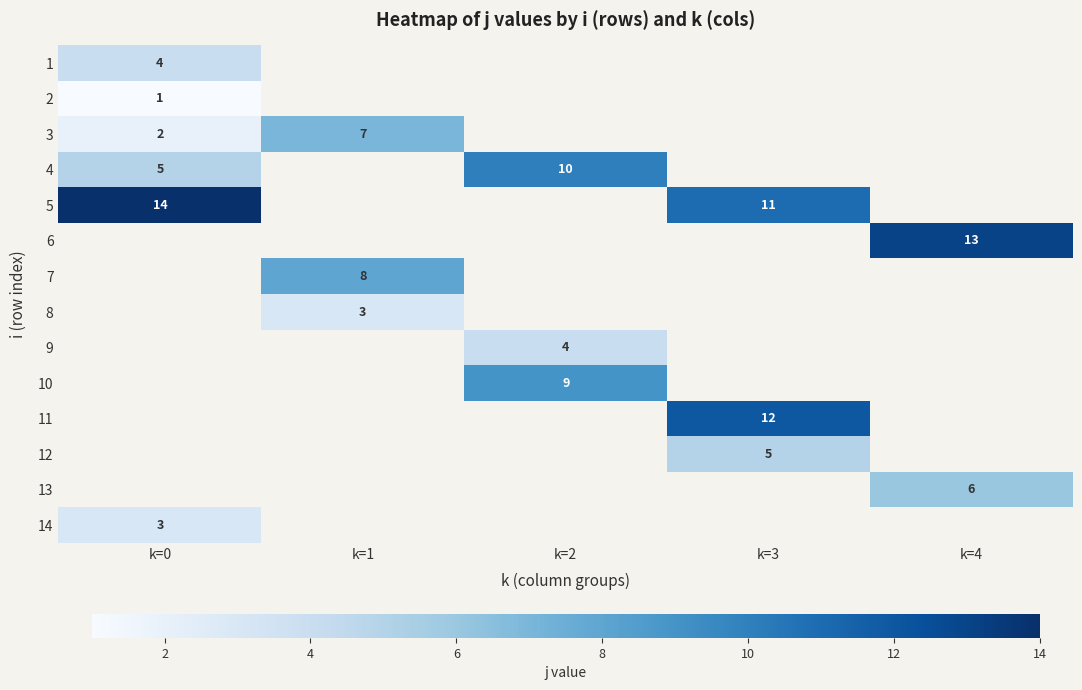

The 1 series shows 4 at k=0. True or false?

True